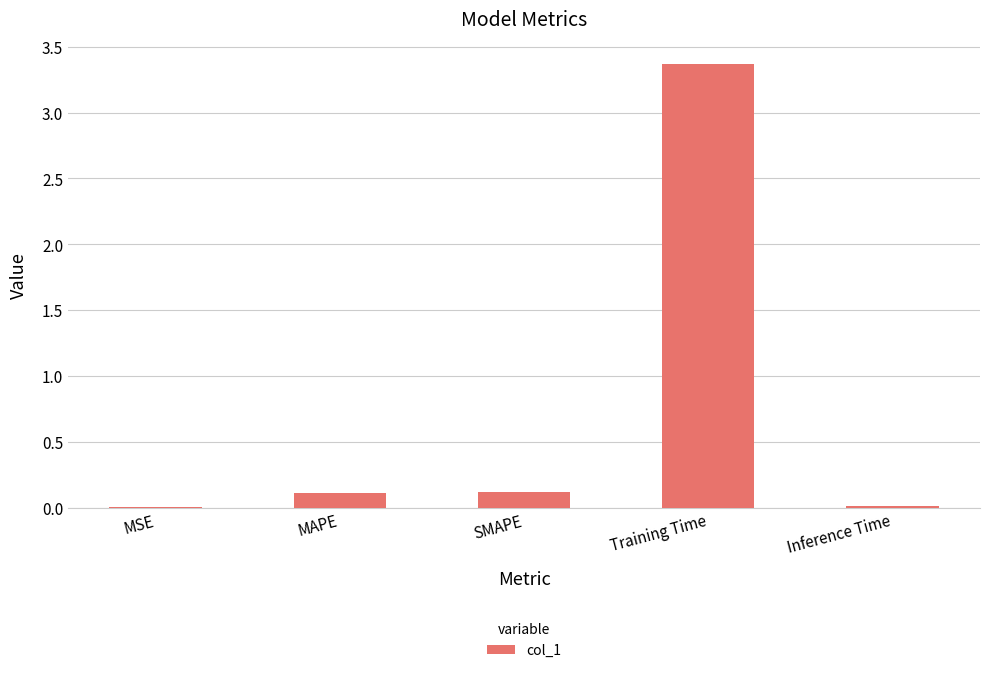

How many data points does each series have?

5